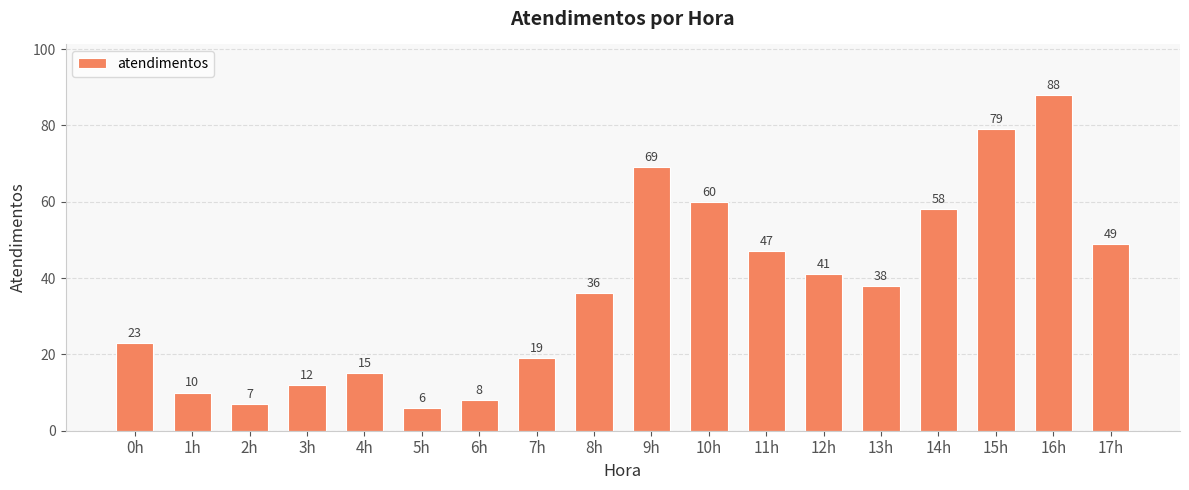

What is the average value?

37